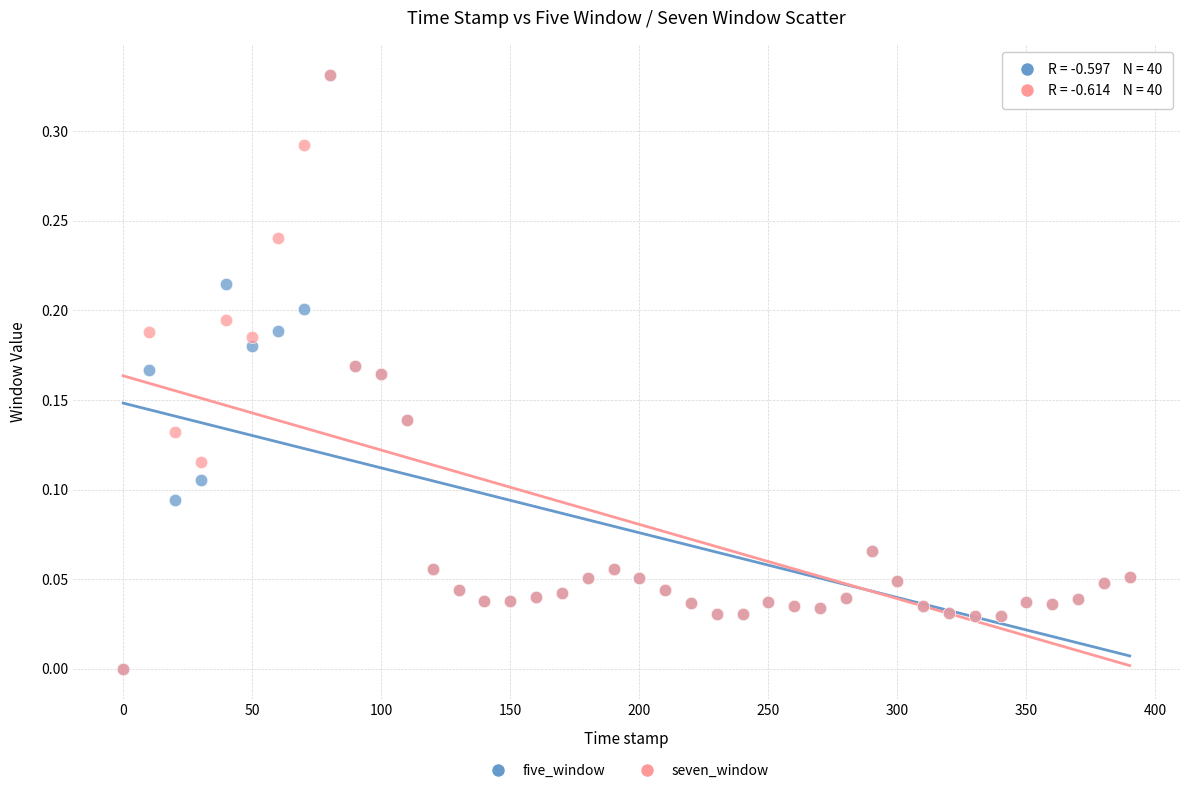

What are all the series names shown in the legend?

five_window, seven_window